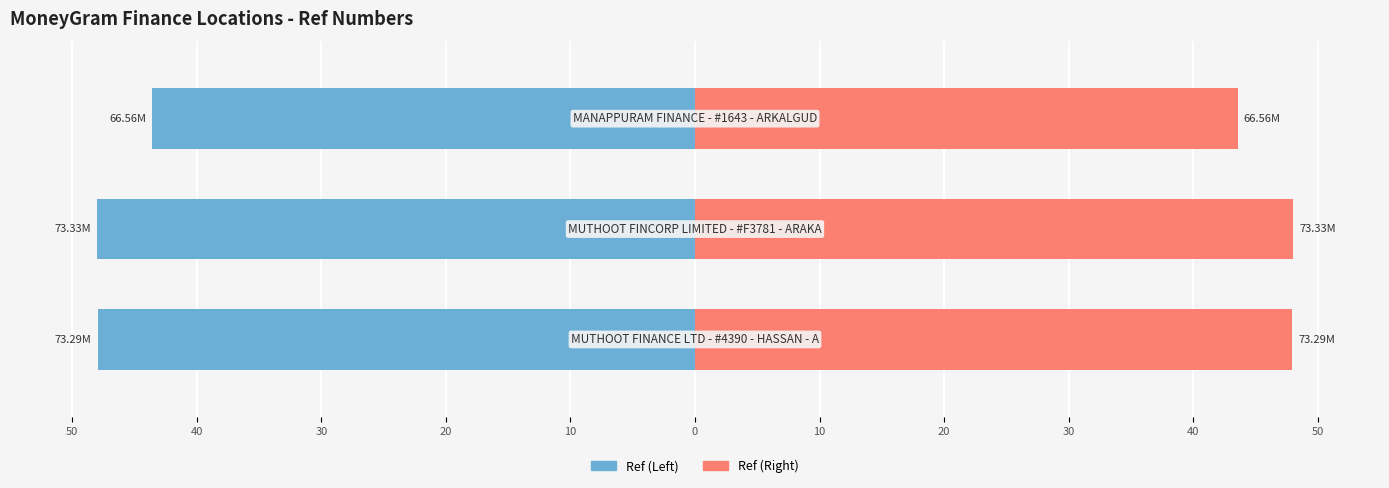

What is the minimum value for Ref (Left)?

-48.0